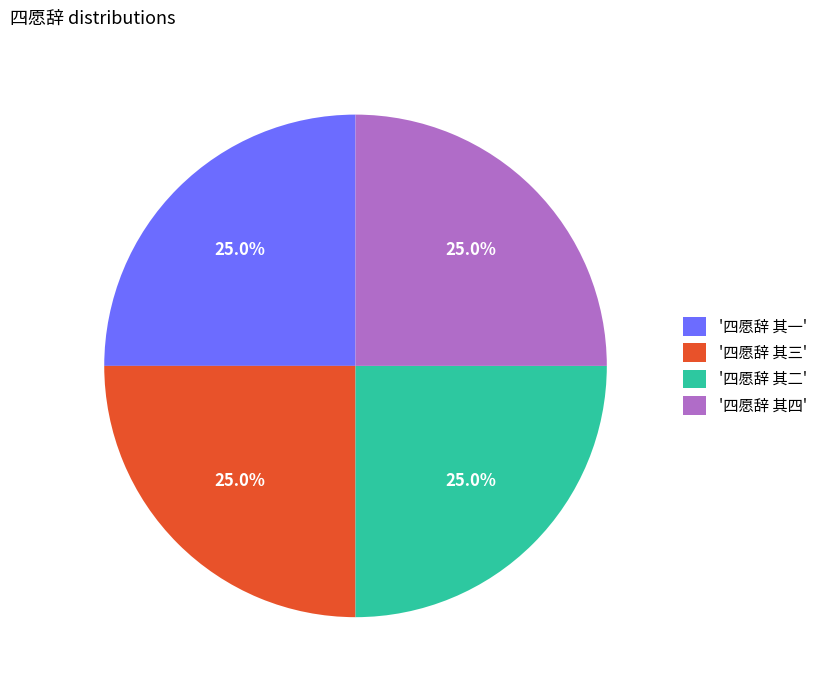

Approximately how many times larger is the value at '四愿辞 其二' compared to '四愿辞 其一'?

1.0